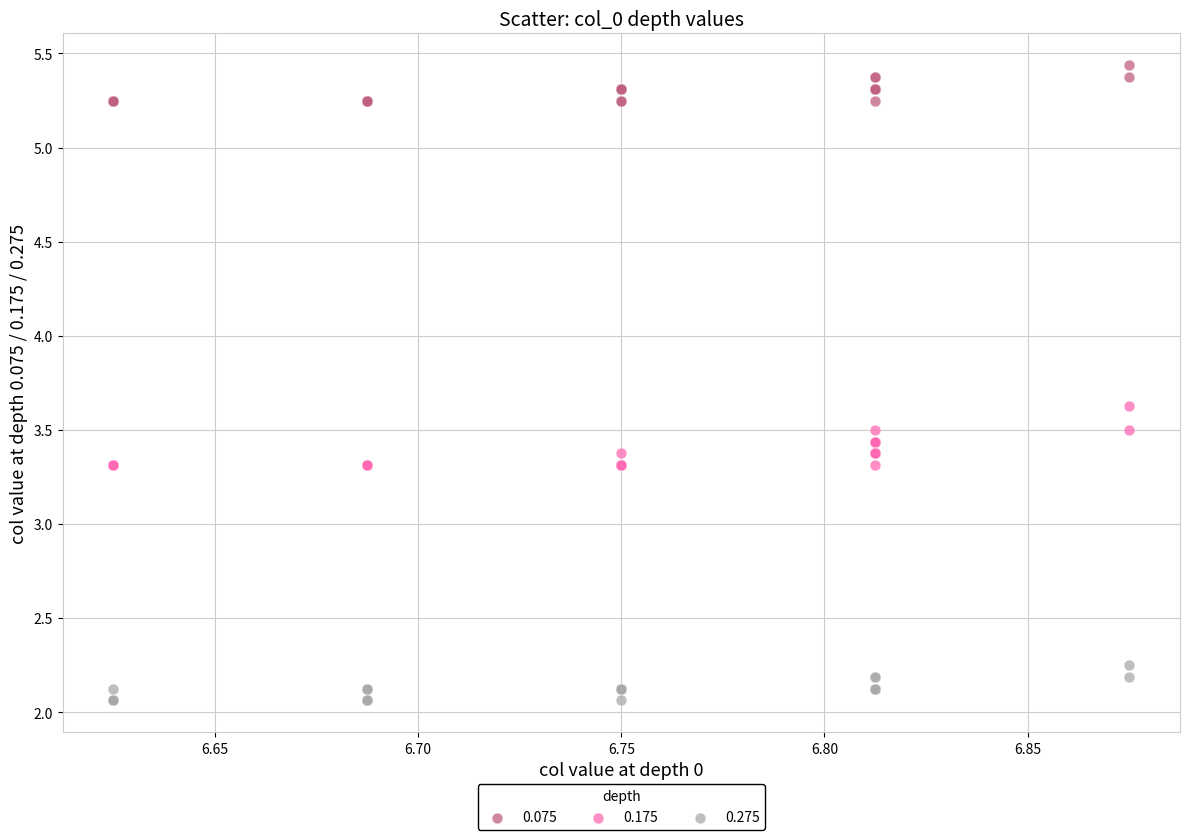

Which series reaches the minimum Y coordinate?

0.275